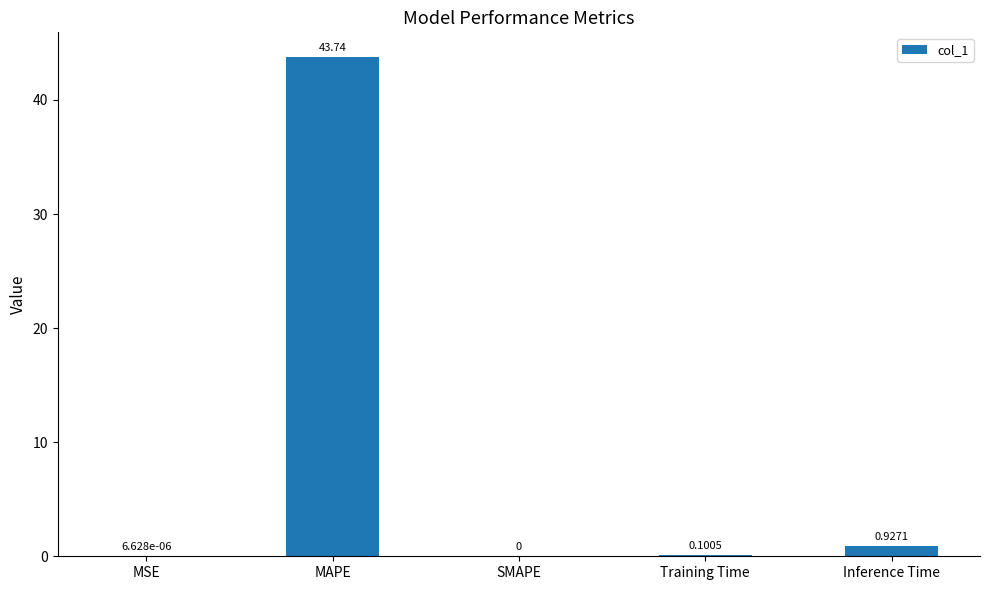

At which category does the chart reach its peak across all series?

MAPE